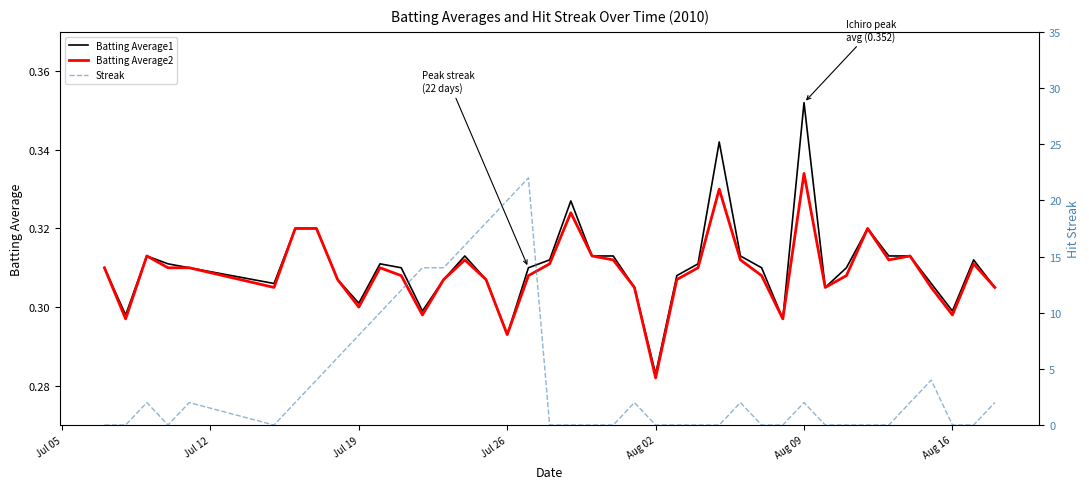

At which label is Batting Average1 closest to 0?

Aug 02